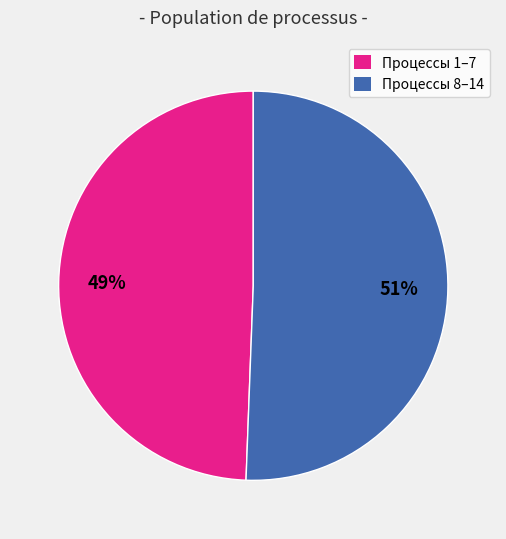

Is there any slice that represents more than half of the pie?

Yes